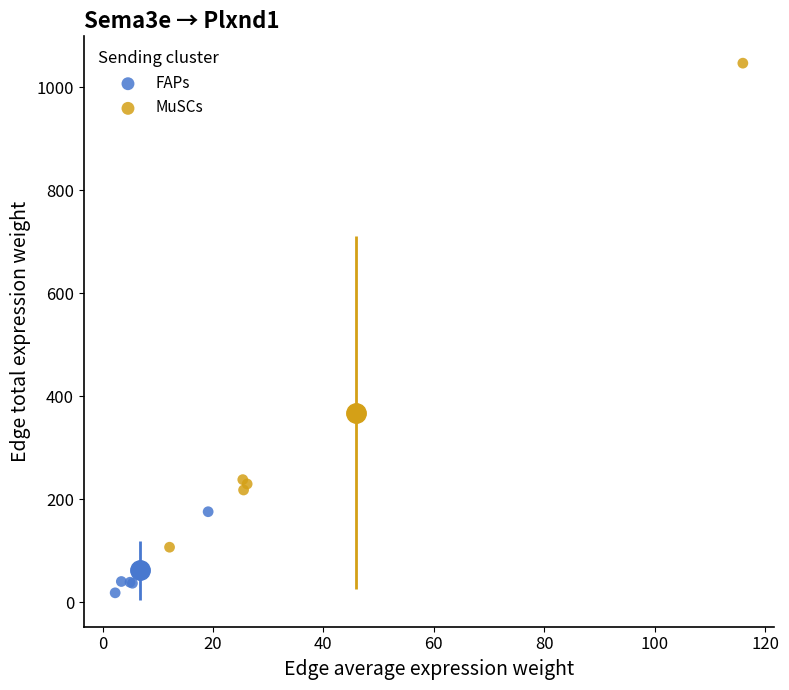

Which series contains the highest Y value?

MuSCs